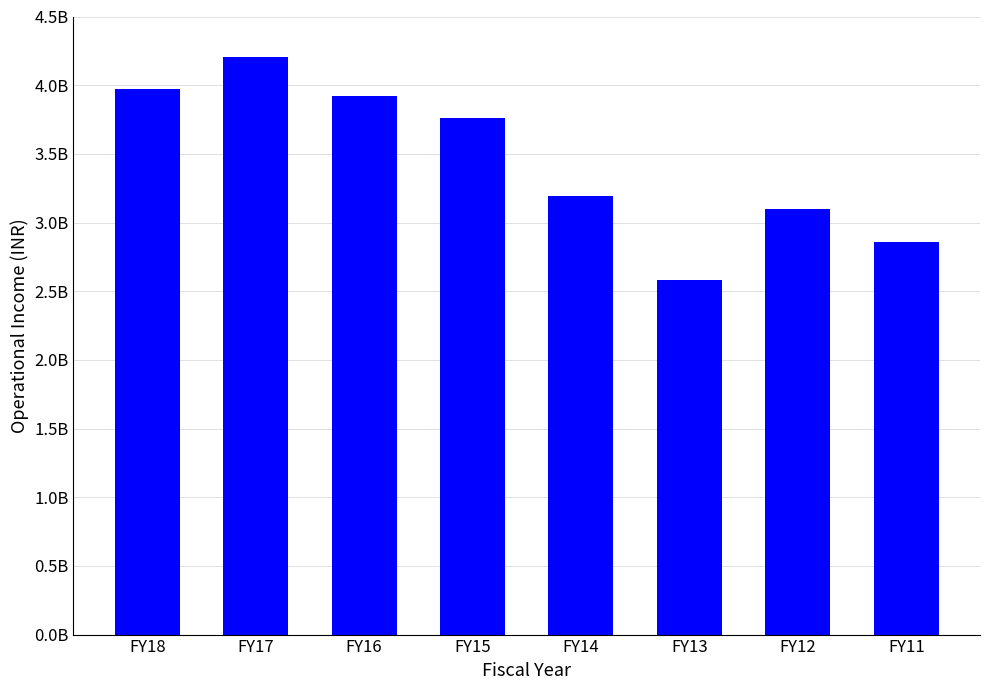

Which category has the lowest value across all series?

FY13